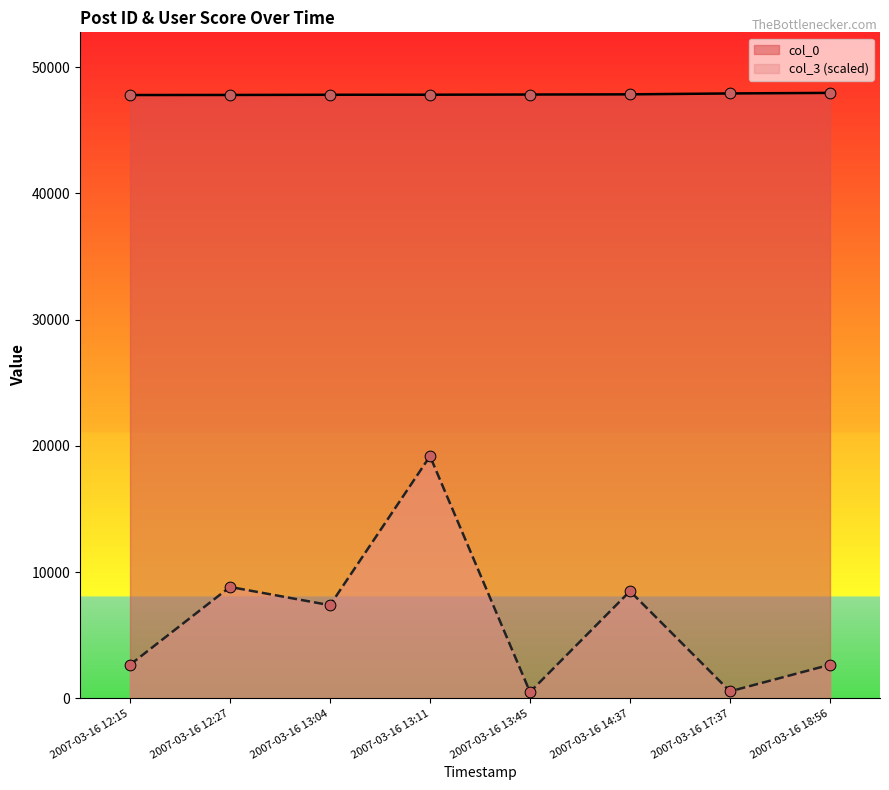

What are all the series names shown in the legend?

col_0, col_3 (scaled)